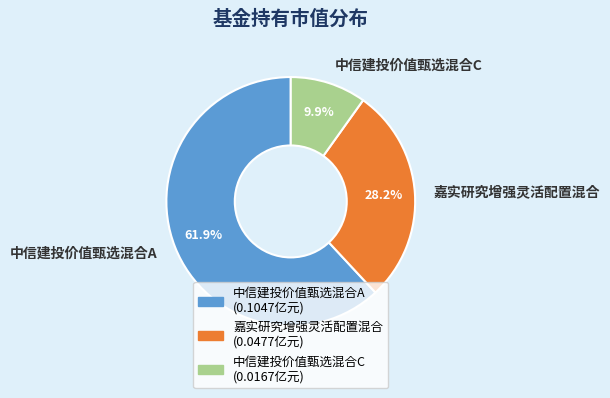

What is the total percentage of 中信建投价值甄选混合A and 中信建投价值甄选混合C?

71.8%